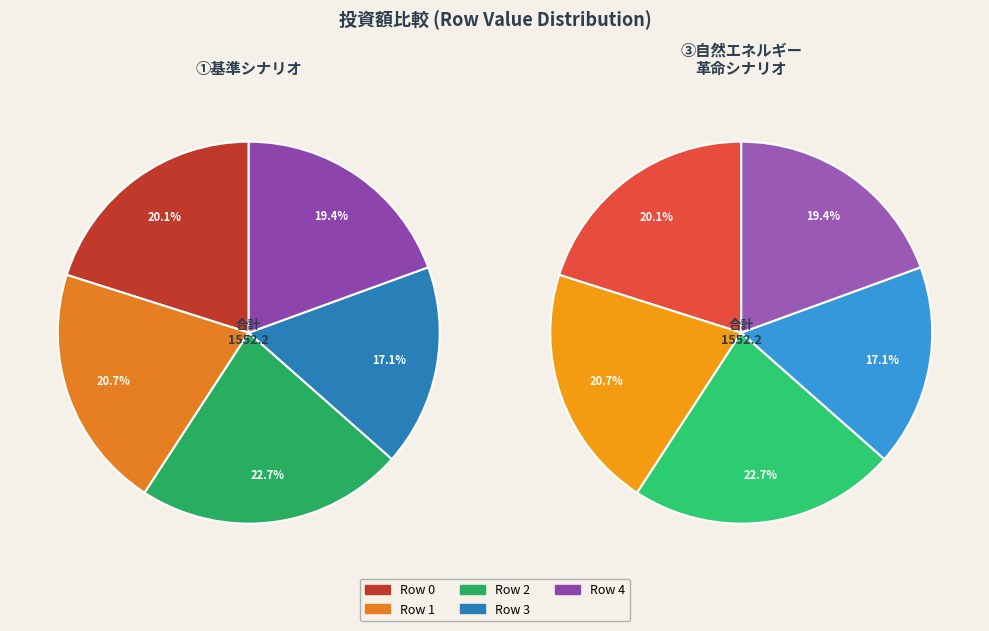

Which category has the biggest portion of the pie?

Row 2